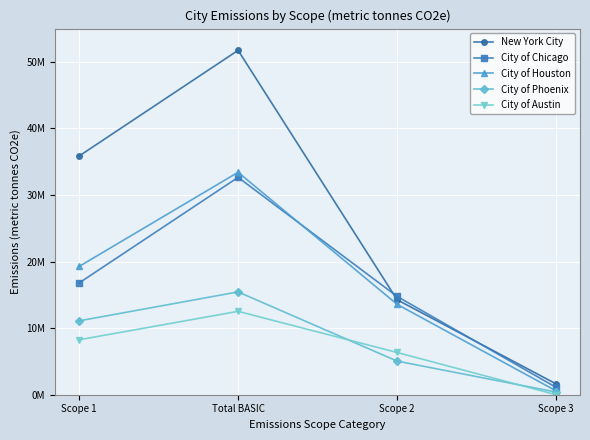

The value of City of Chicago at Scope 2 is 14766295. True or false?

True